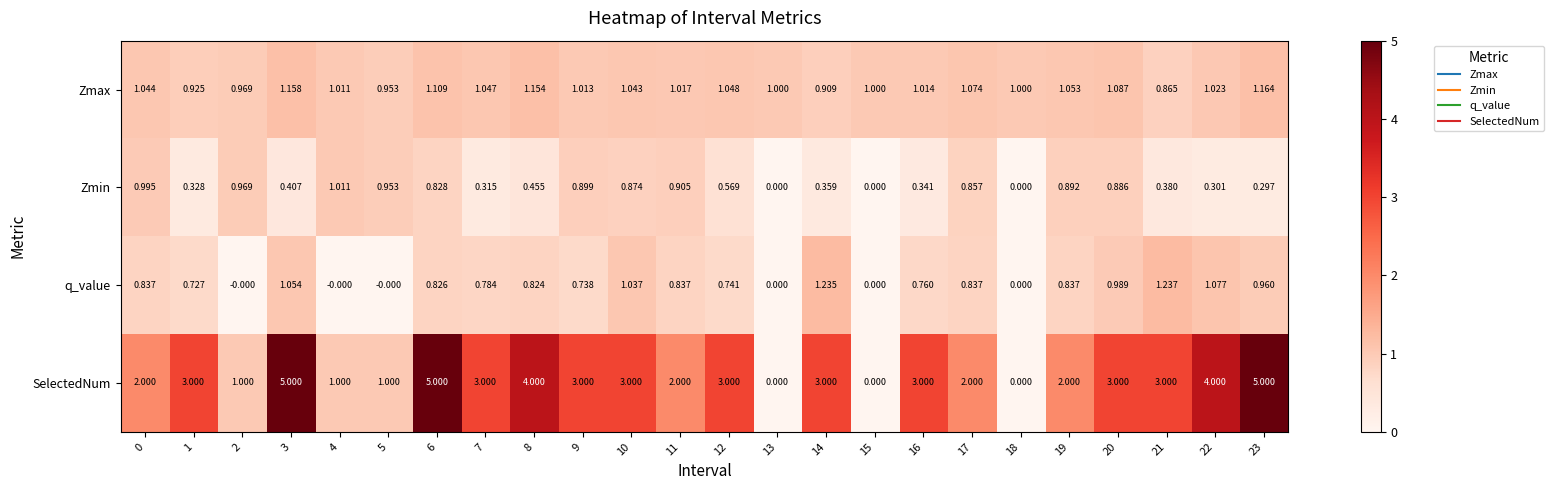

Which series has the largest total across all categories?

SelectedNum